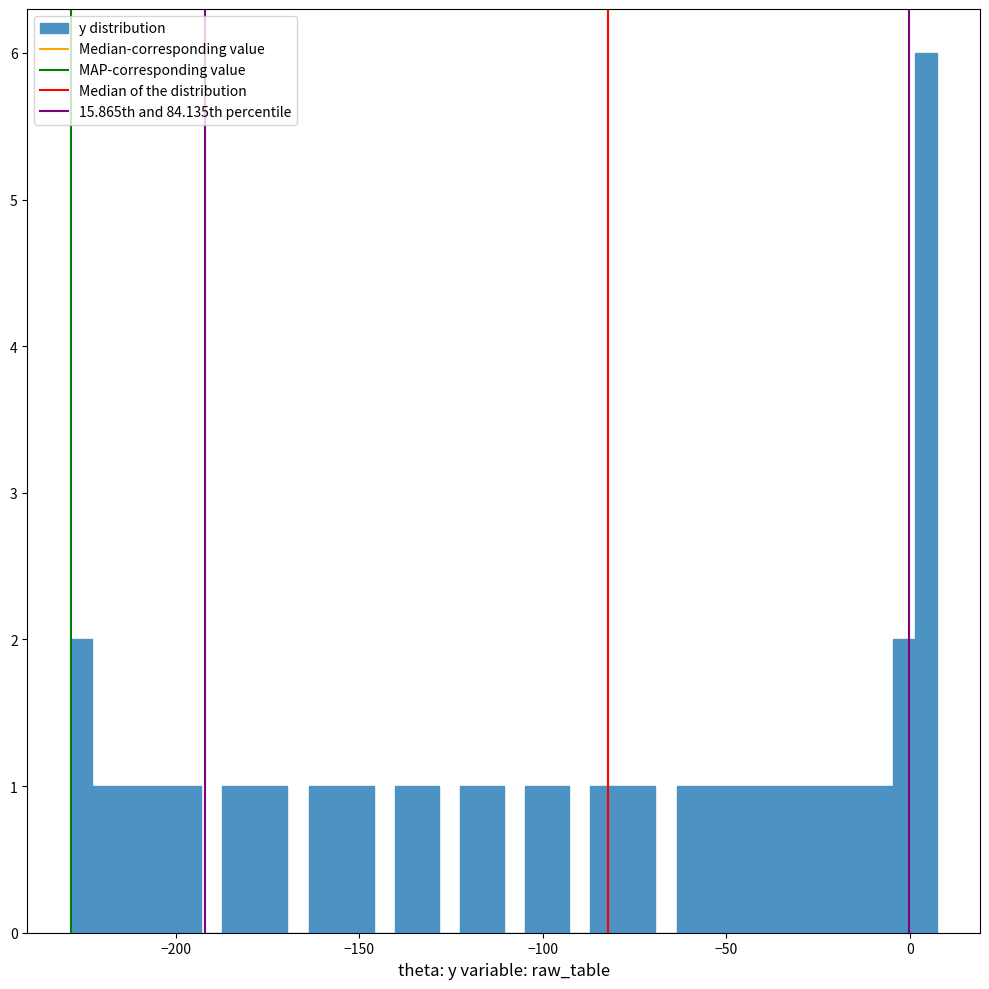

Around what value on the x-axis is the tallest bar? Give the approximate position of its centre, as read against the axis.

5